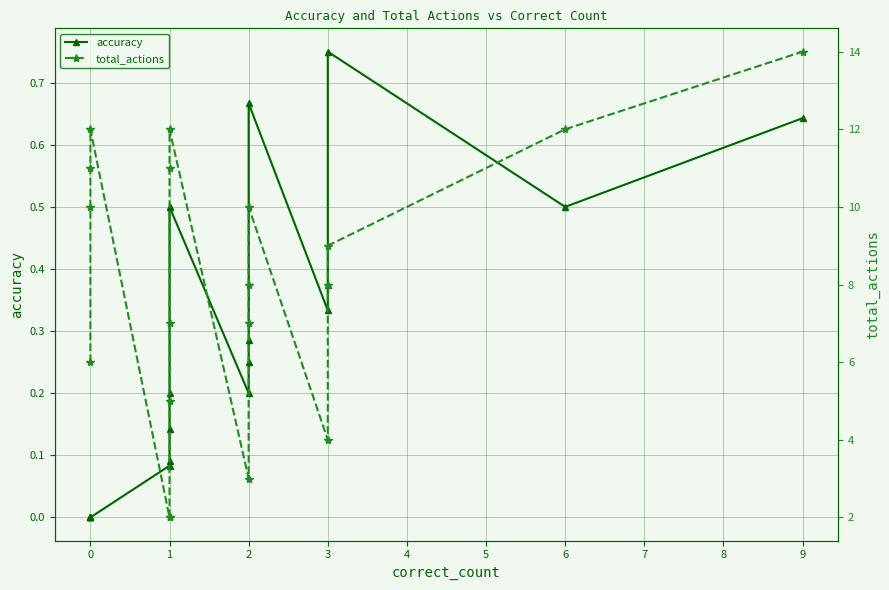

What are all the series names shown in the legend?

accuracy, total_actions